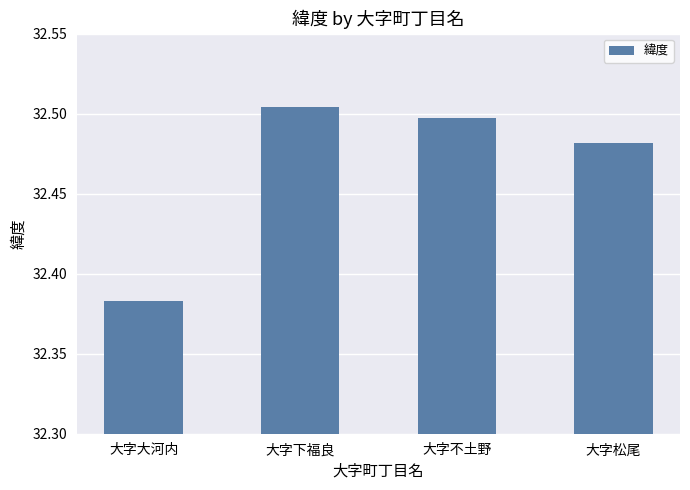

What is the difference between the maximum and minimum values?

0.1